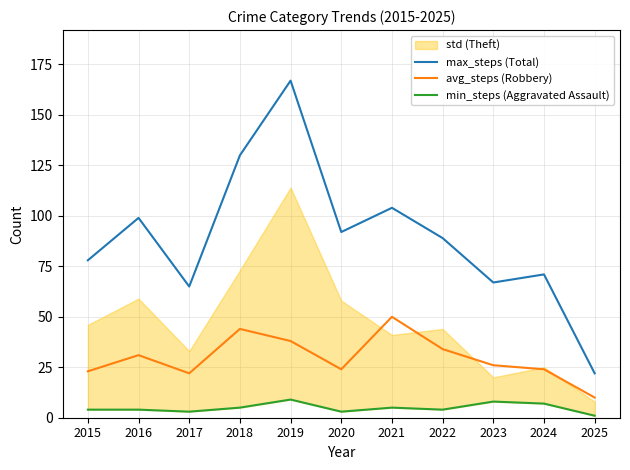

What is the minimum value shown in the chart?

1